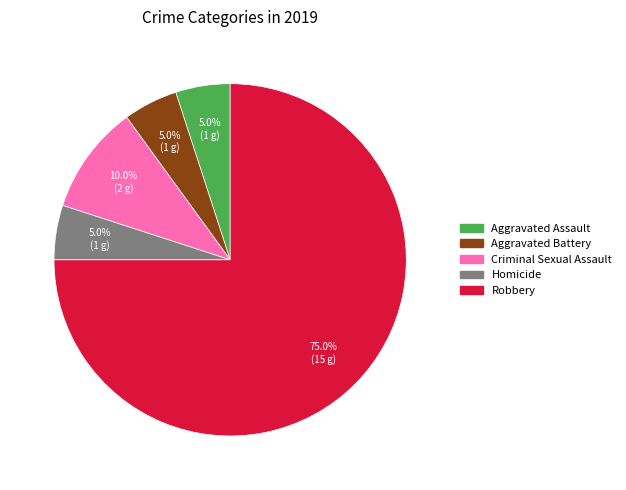

The Aggravated Assault slice represents 5% of the pie. True or false?

True